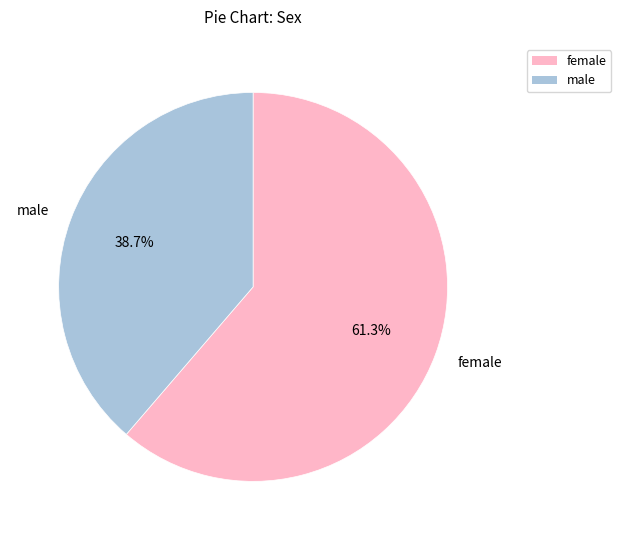

What percentage do female and male together represent?

100.0%